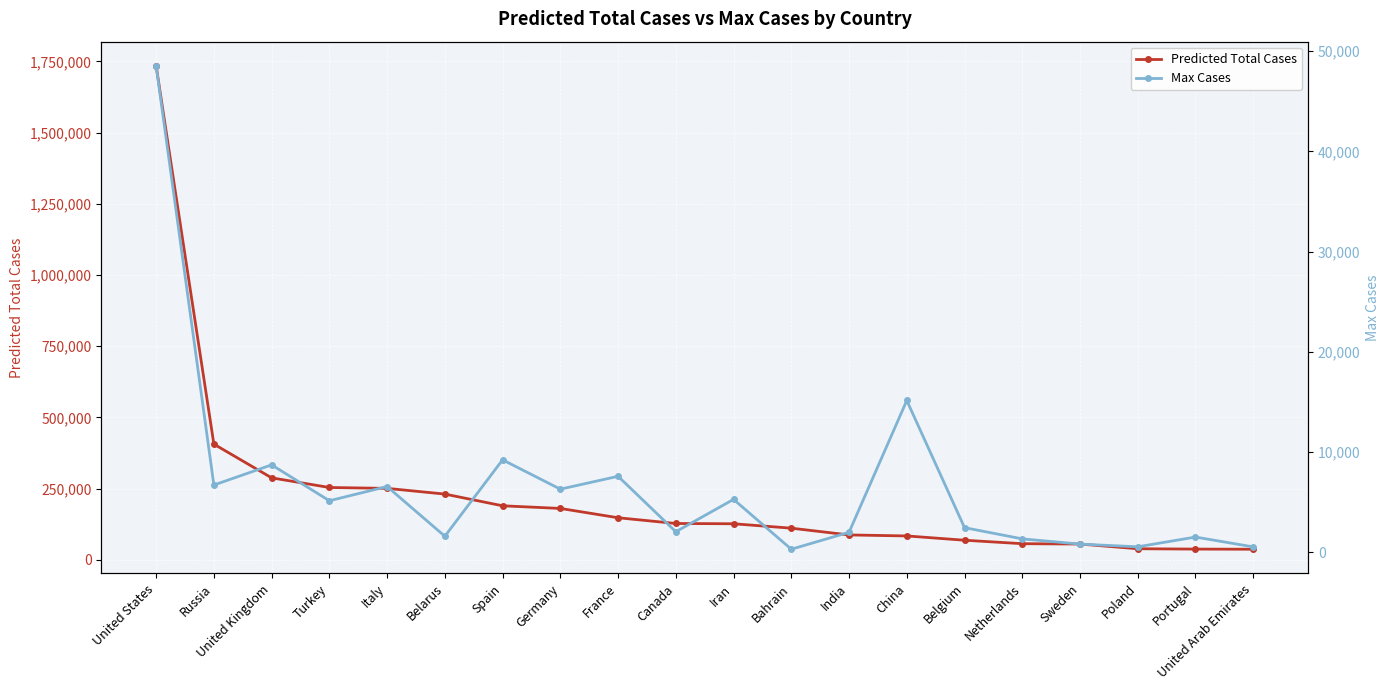

How many lines are shown in the chart?

2